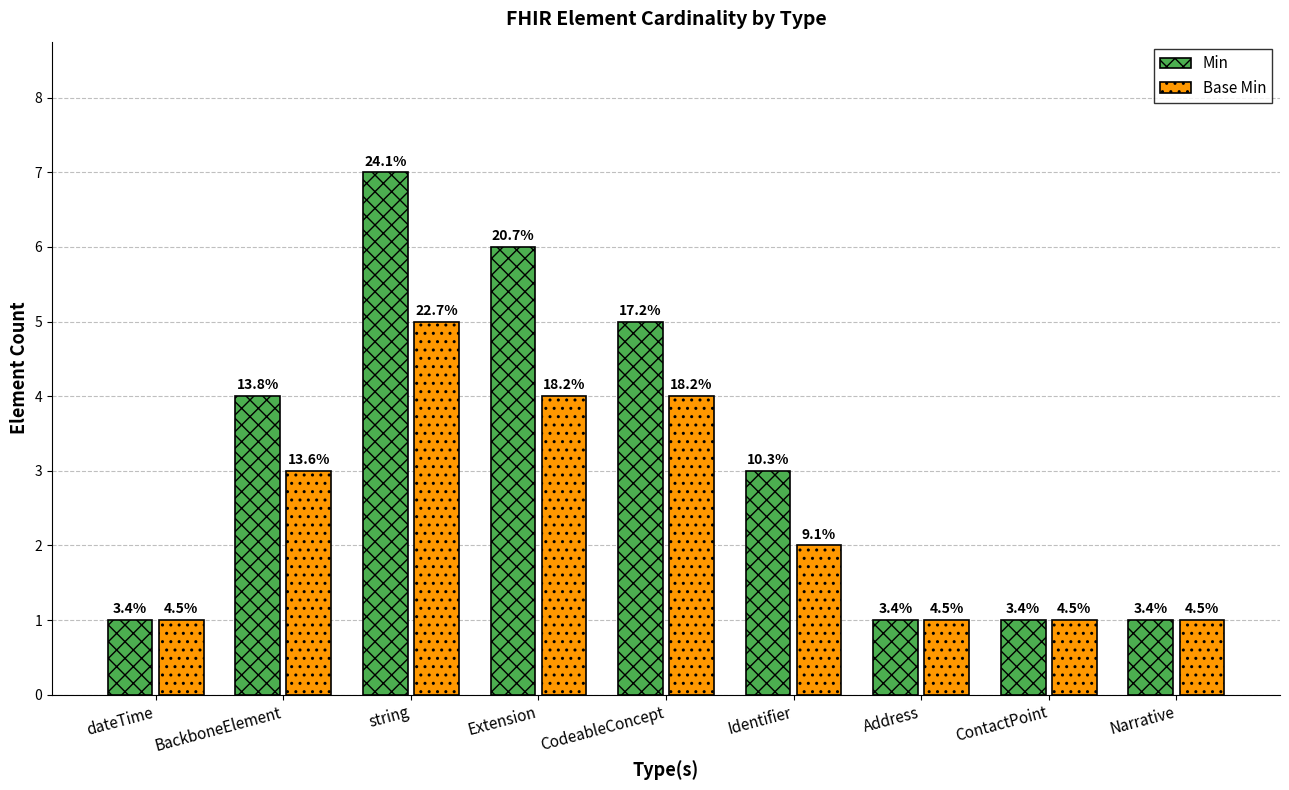

The Min series shows 1 at ContactPoint. True or false?

True